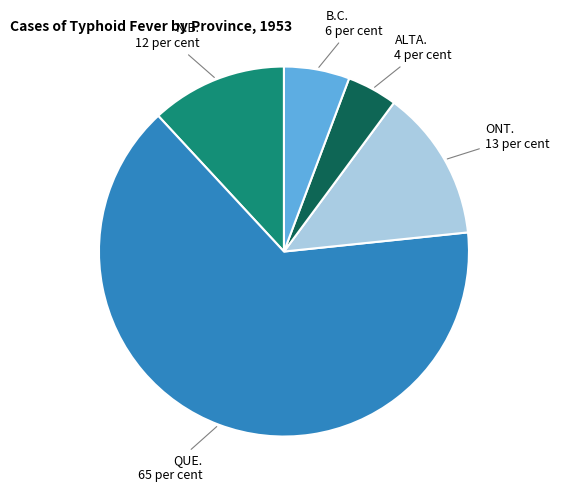

Is there any slice that represents more than half of the pie?

Yes